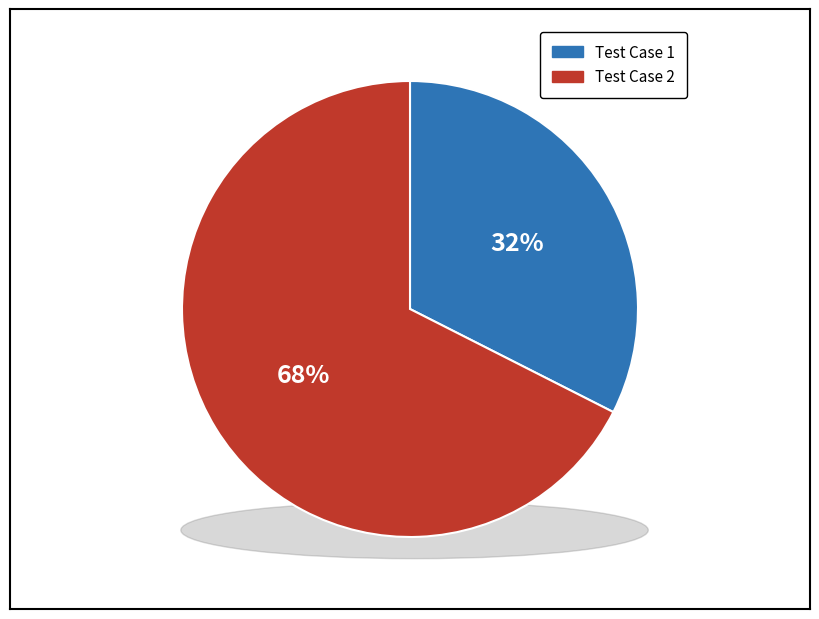

The Test Case 1 slice represents 45% of the pie. True or false?

False